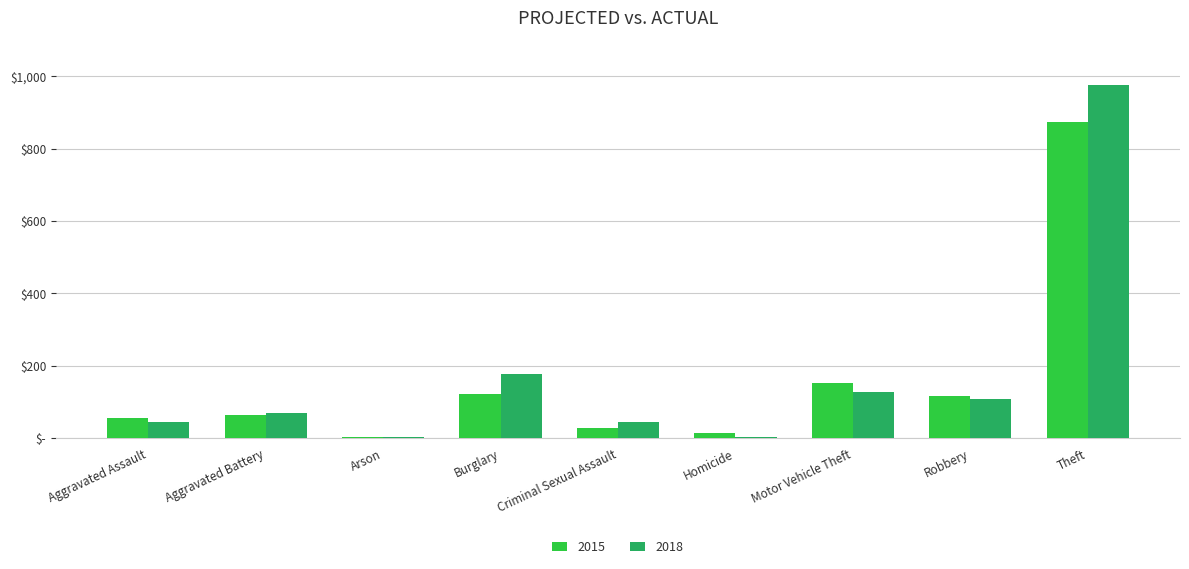

Are the bars horizontal?

No